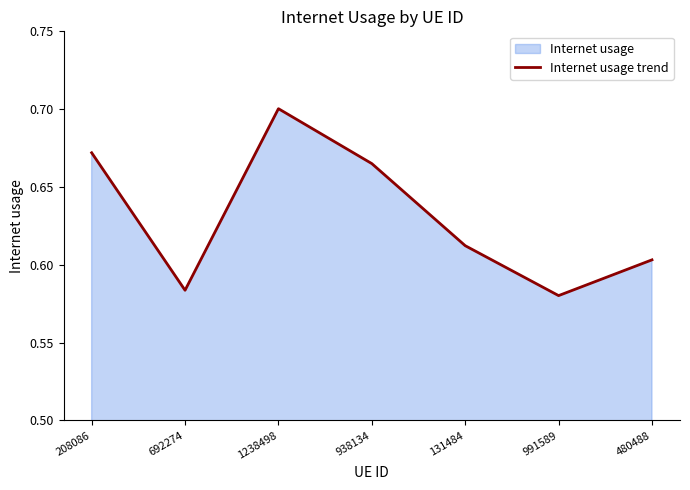

What is the sum of all values?

4.4